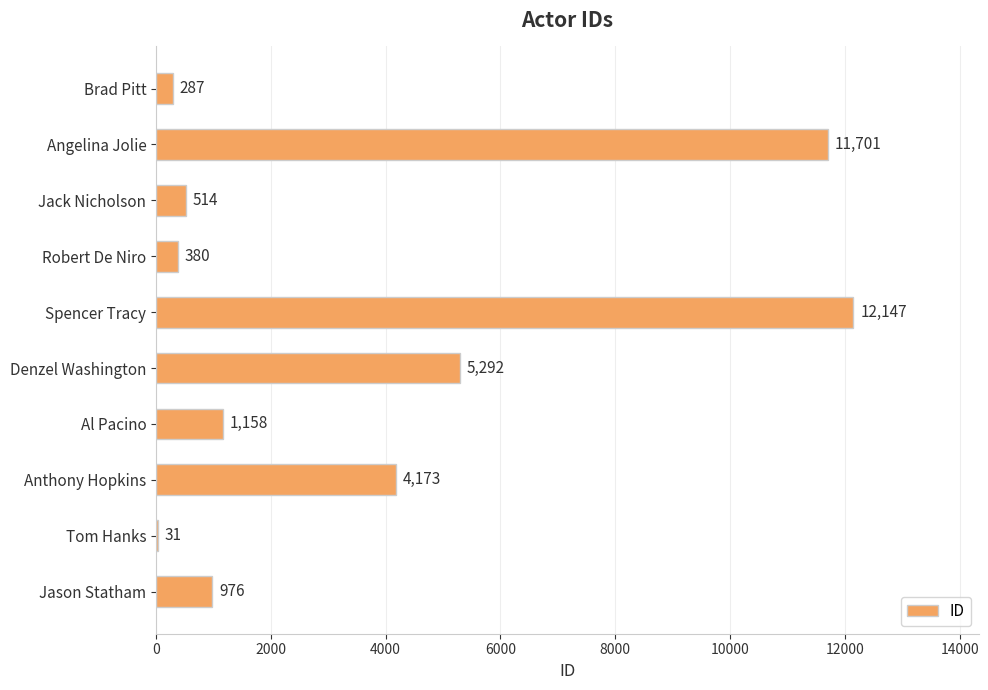

Reading top to bottom, list all the values displayed in this chart.

Brad Pitt=287	Angelina Jolie=11701	Jack Nicholson=514	Robert De Niro=380	Spencer Tracy=12147	Denzel Washington=5292	Al Pacino=1158	Anthony Hopkins=4173	Tom Hanks=31	Jason Statham=976